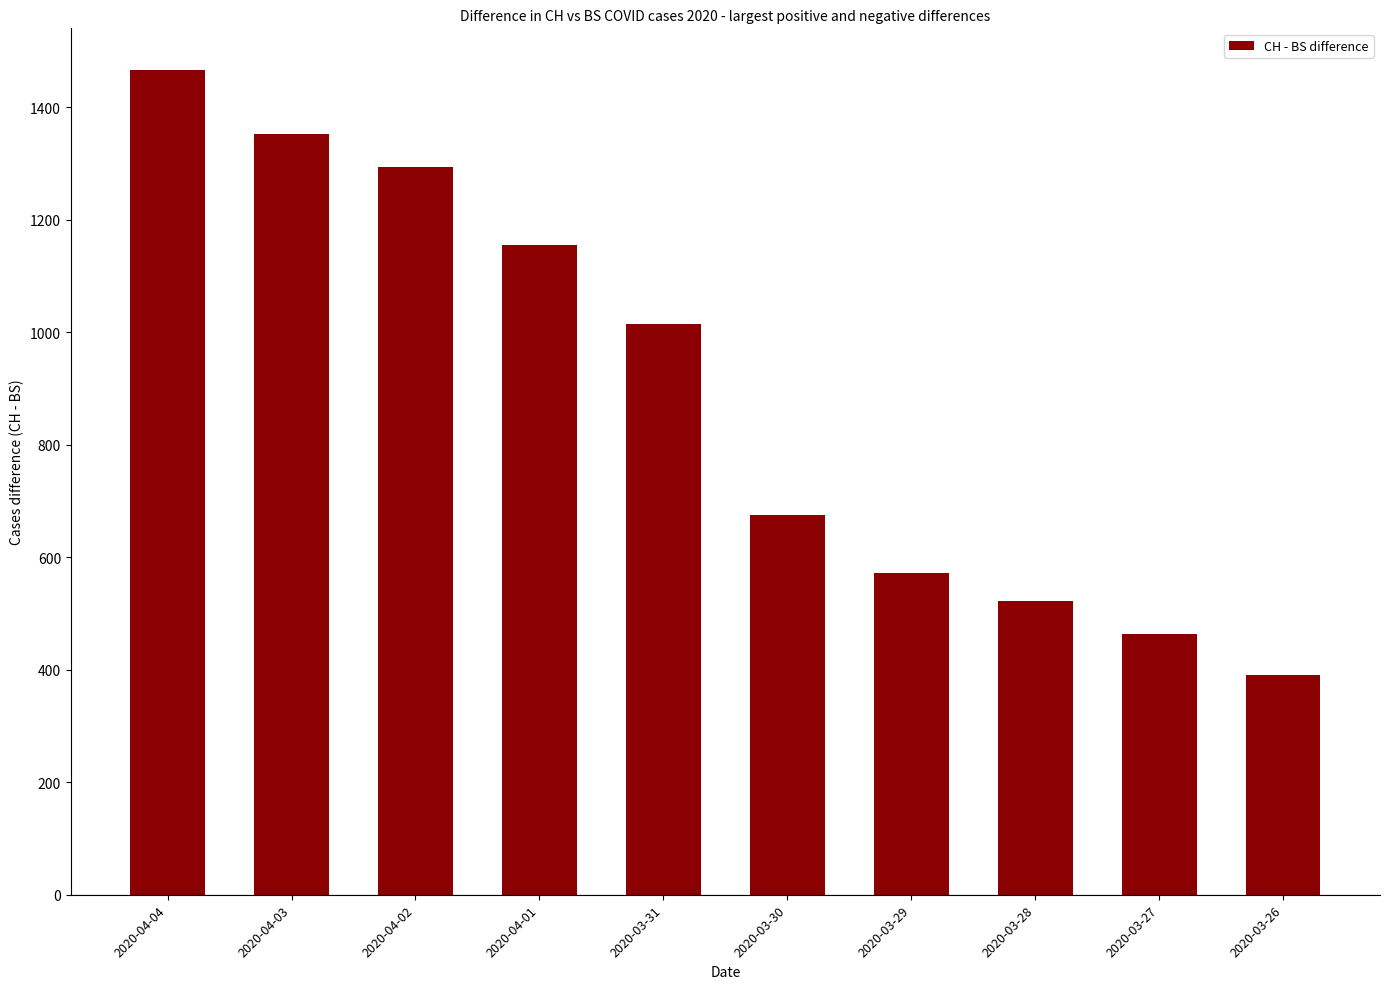

What is the label of the 10th bar from the left?

2020-03-26